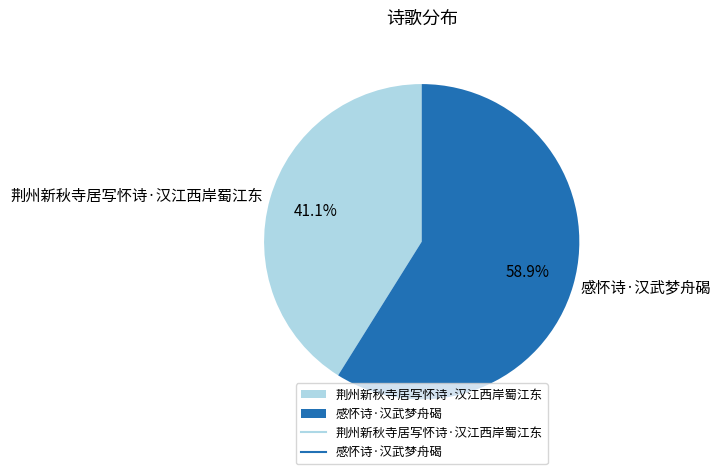

Does 荆州新秋寺居写怀诗·汉江西岸蜀江东 account for over 50% of the chart?

No